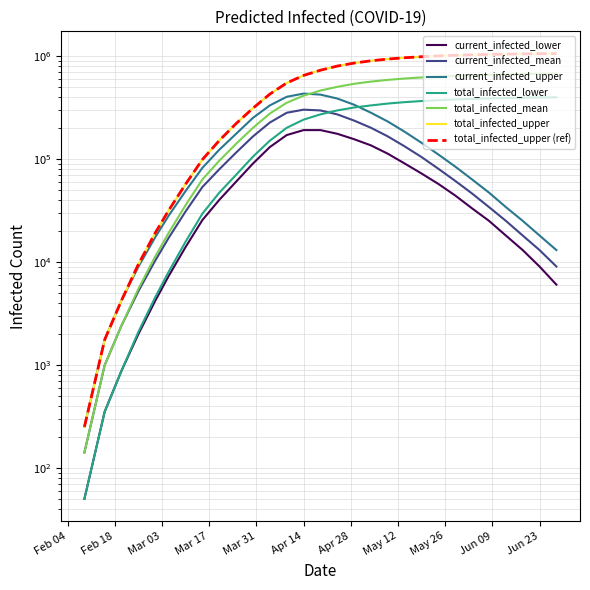

What is the value of the total_infected_mean point at the 25th from the left?

654000